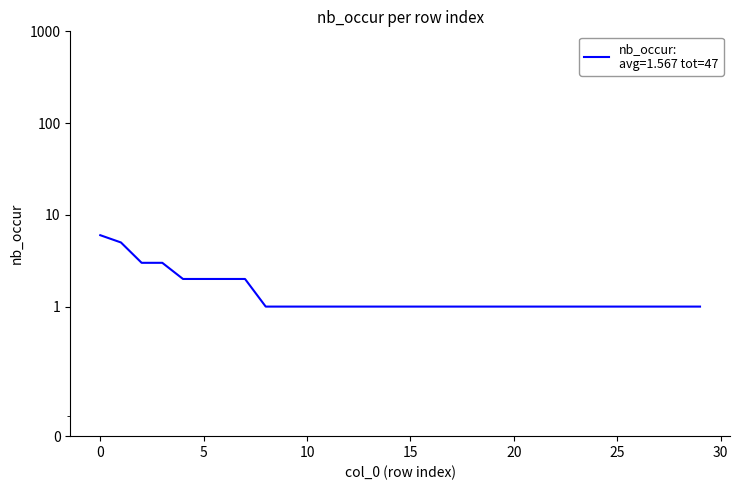

What is the sum of the values at 10 and 7?

3